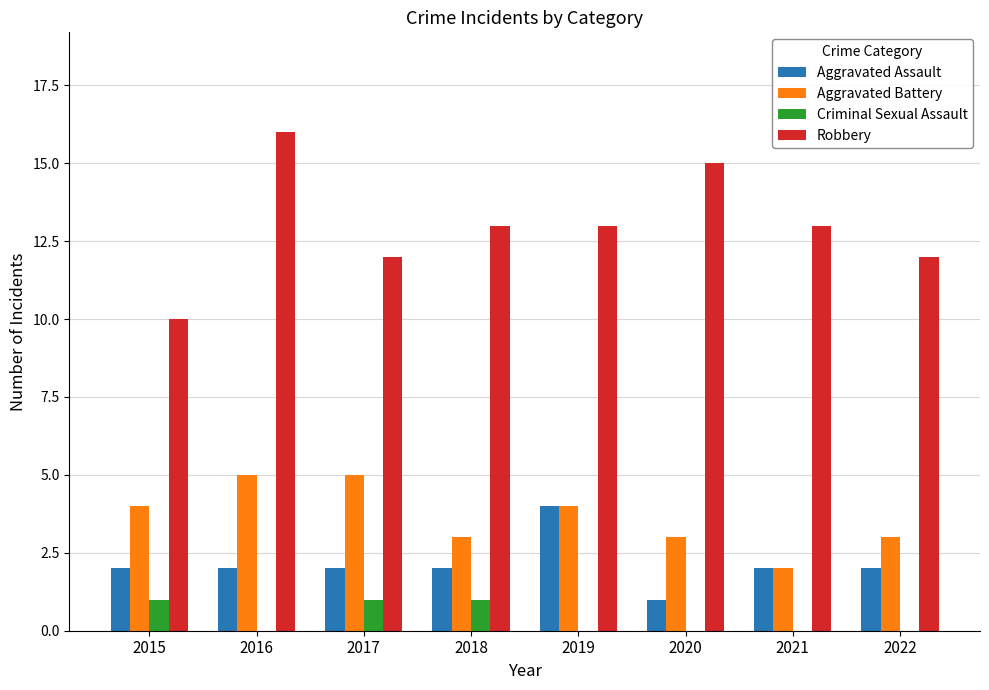

Reading left to right, what are all the values shown in this chart?

Aggravated Assault: 2015=2	2016=2	2017=2	2018=2	2019=4	2020=1	2021=2	2022=2
Aggravated Battery: 2015=4	2016=5	2017=5	2018=3	2019=4	2020=3	2021=2	2022=3
Criminal Sexual Assault: 2015=1	2016=0	2017=1	2018=1	2019=0	2020=0	2021=0	2022=0
Robbery: 2015=10	2016=16	2017=12	2018=13	2019=13	2020=15	2021=13	2022=12